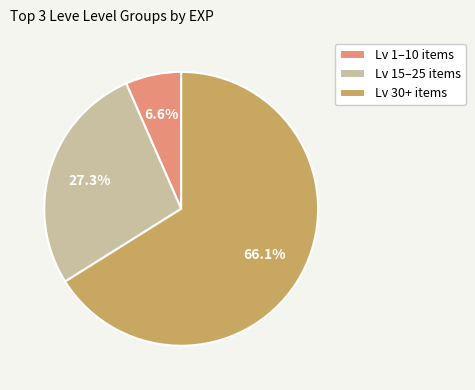

Which slice is the largest?

Lv 30+ items